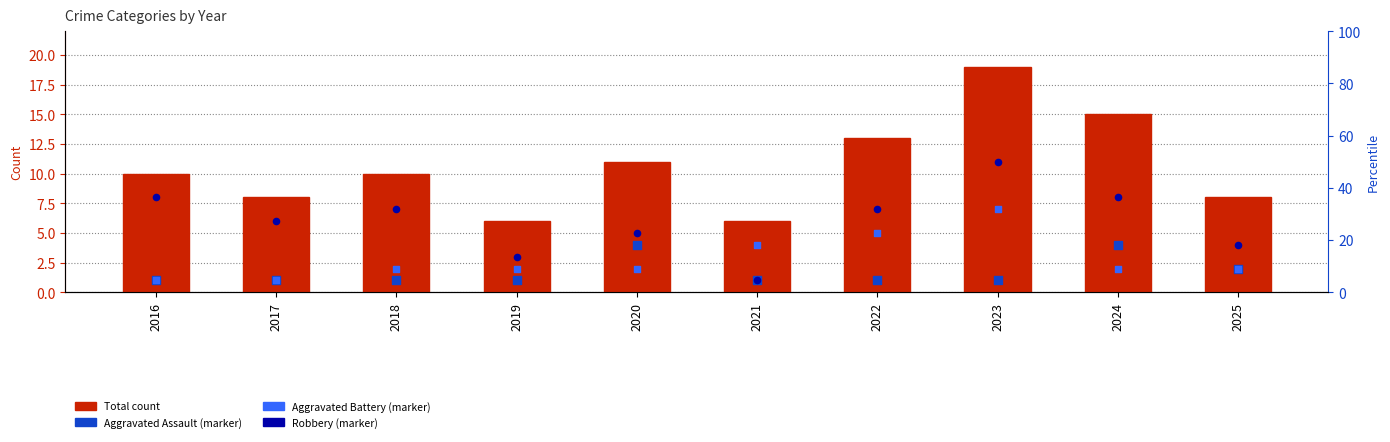

Which series has the largest Y range (max minus min)?

Total